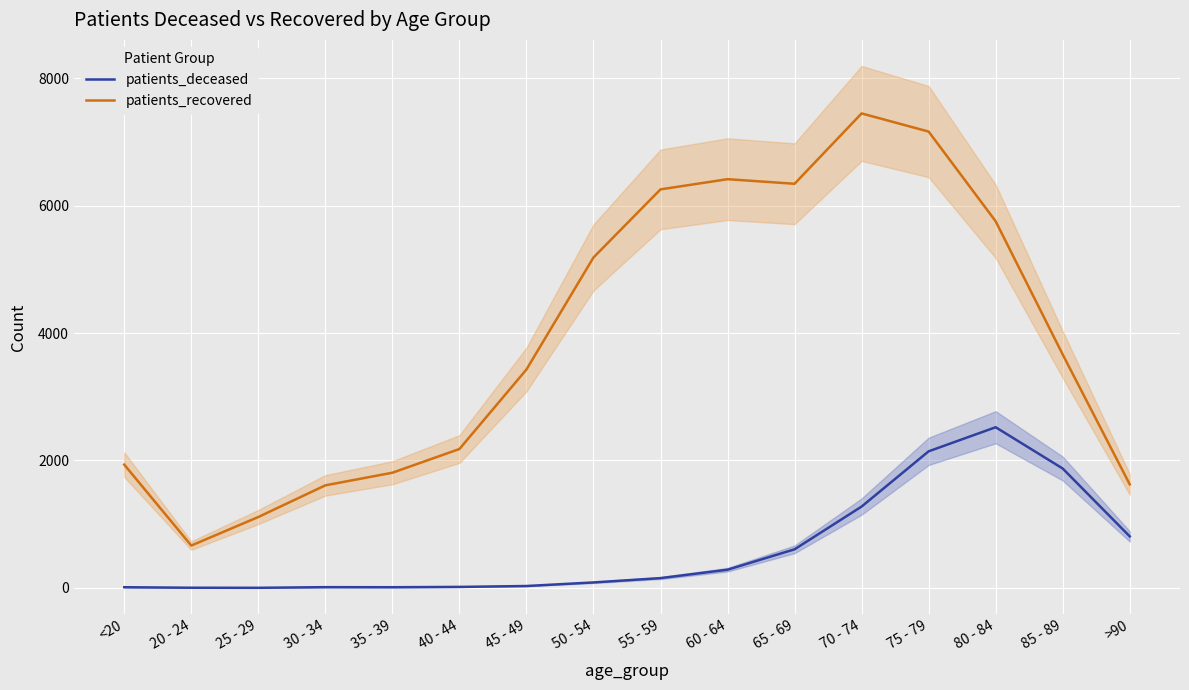

True or false: patients_deceased and patients_recovered cross at least once.

False